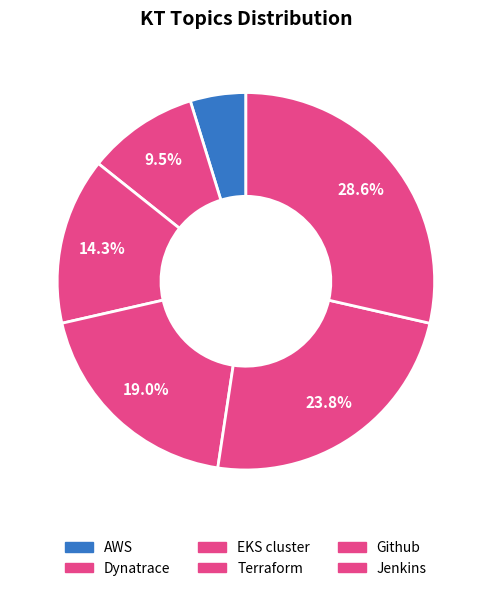

Does any single category account for the majority?

No